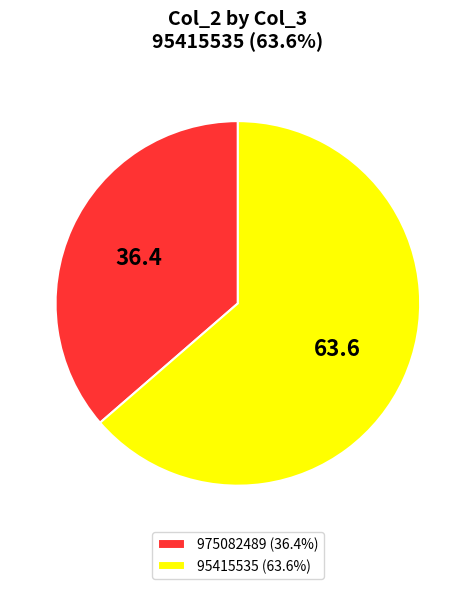

Does any single category account for the majority?

Yes